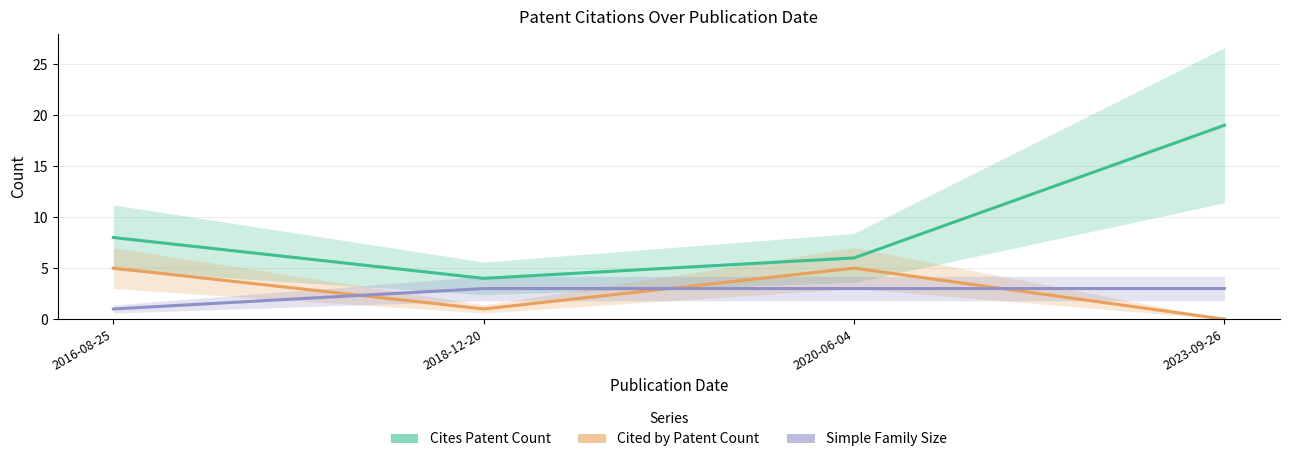

True or false: Cited by Patent Count and Cites Patent Count intersect in this chart.

False